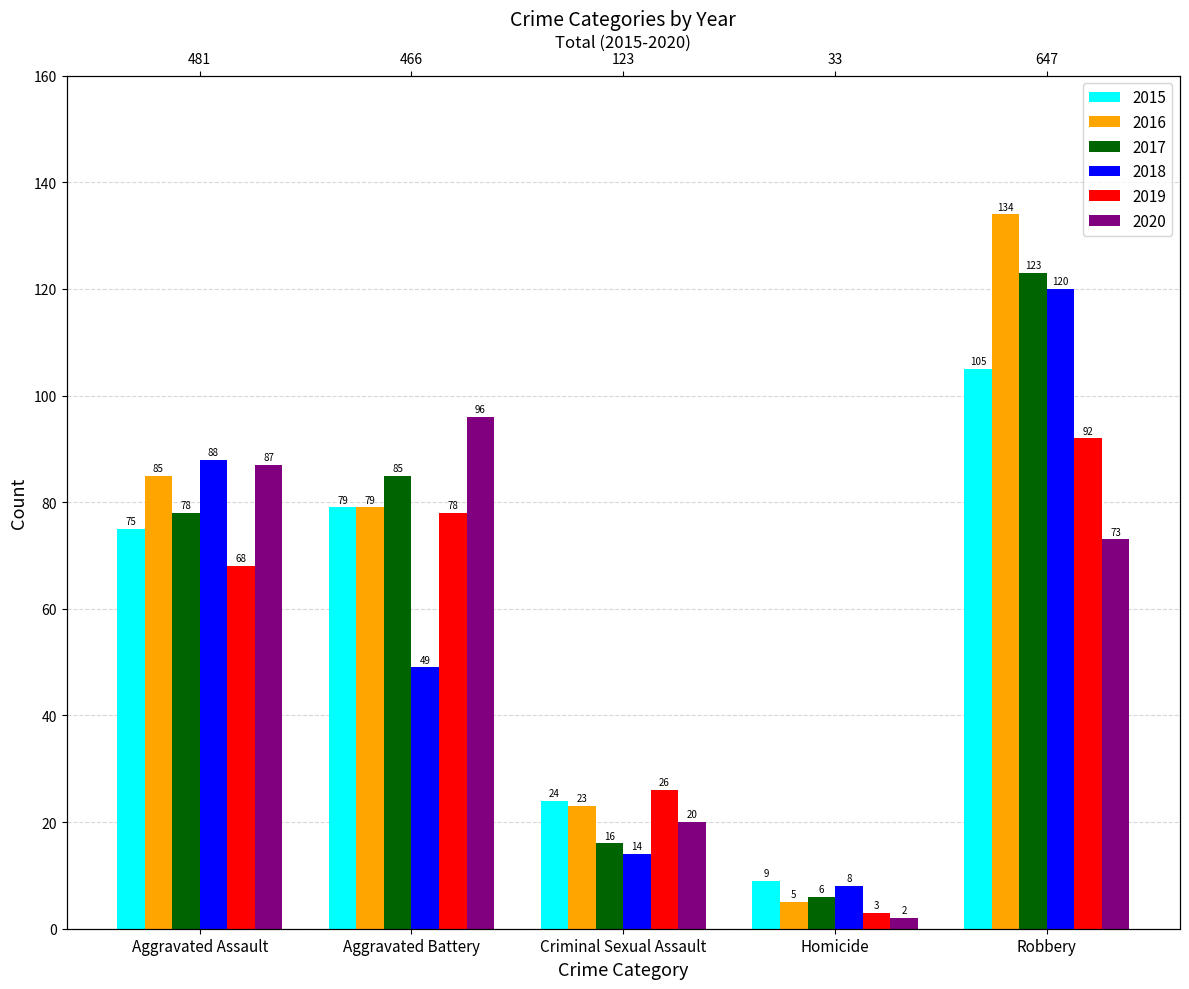

What position from the left is Aggravated Battery?

2